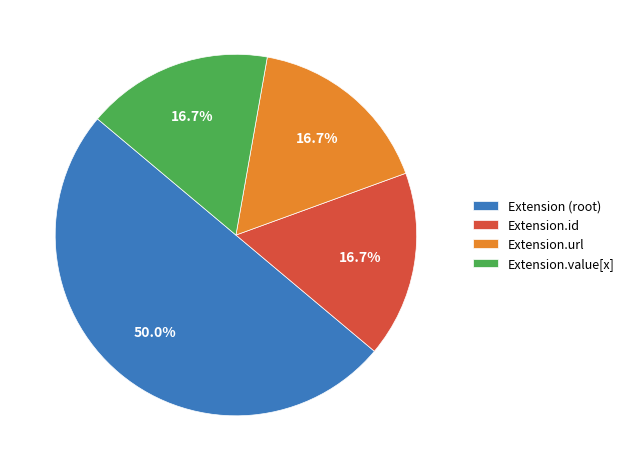

How much of the chart is everything except Extension.value[x]?

83.3%